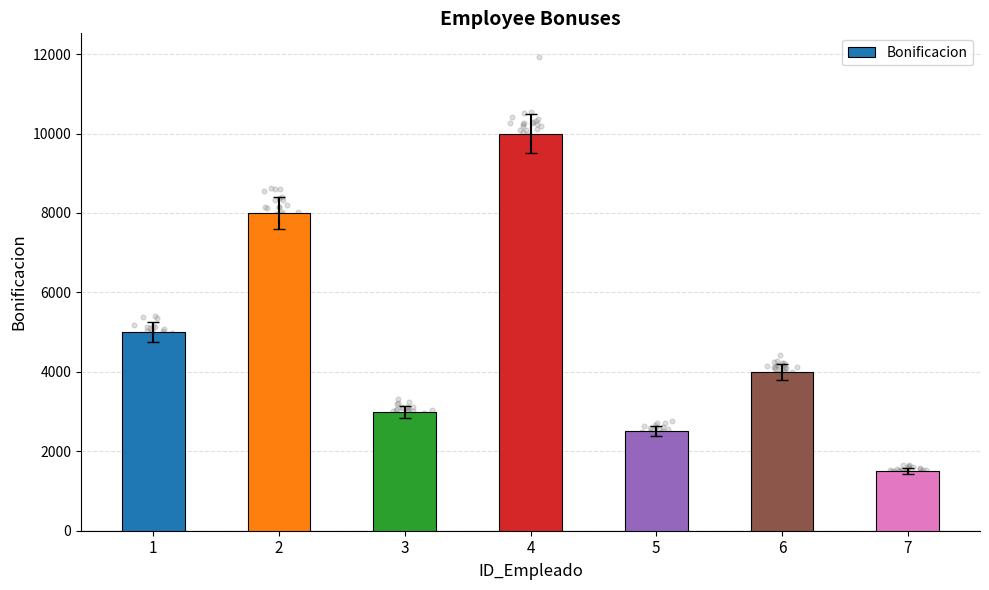

What is the change in value from 3 to 4?

+7000